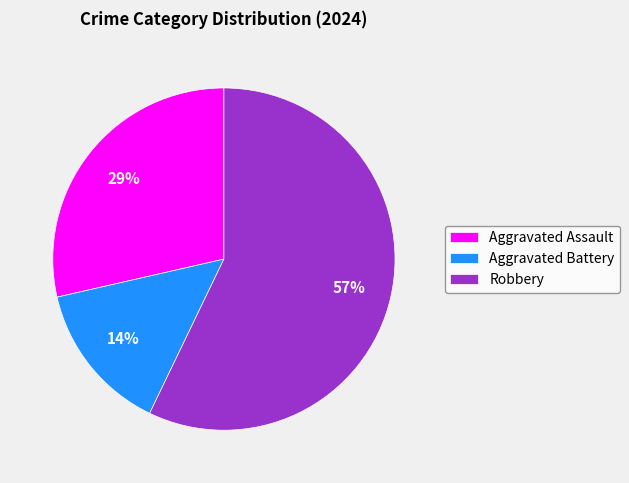

Rank the categories by value from highest to lowest.

Robbery, Aggravated Assault, Aggravated Battery